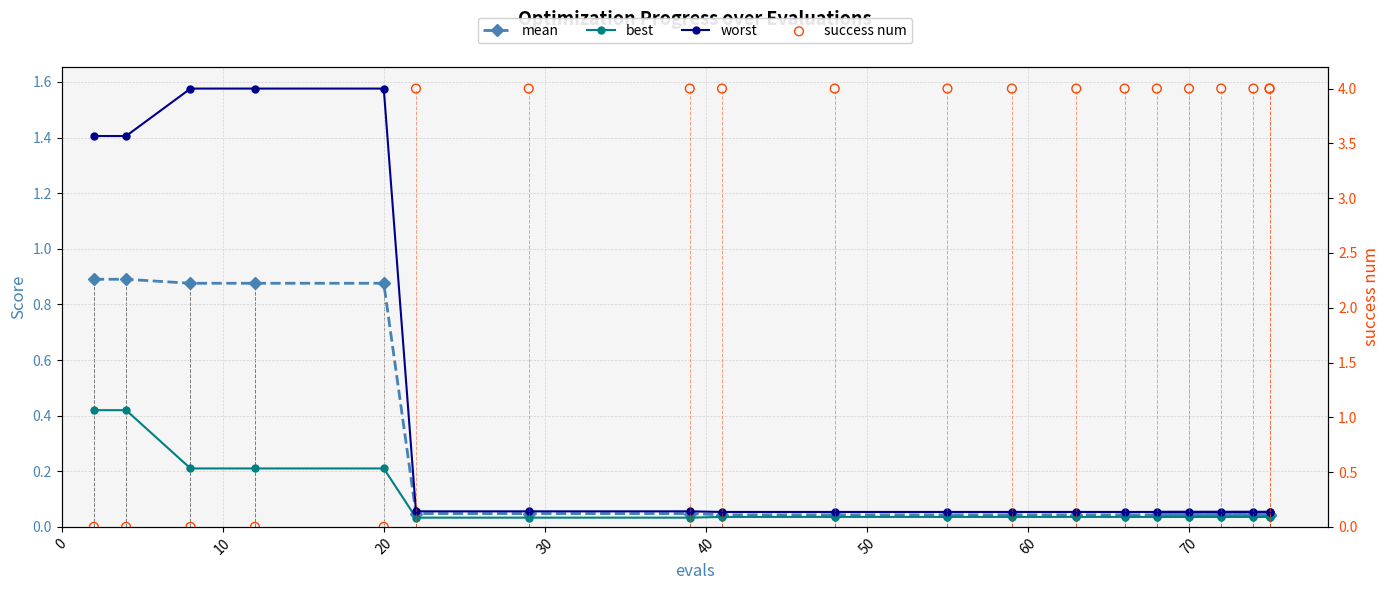

At how many categories does at least one series exceed 2?

15